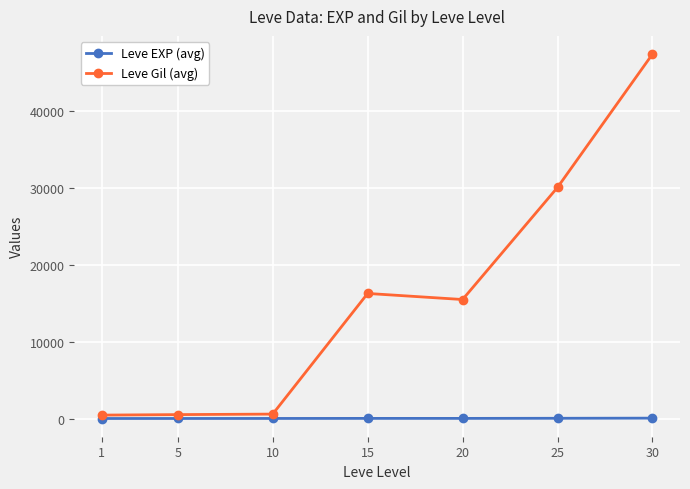

Rank the series by their maximum value, from highest to lowest.

Leve Gil (avg), Leve EXP (avg)